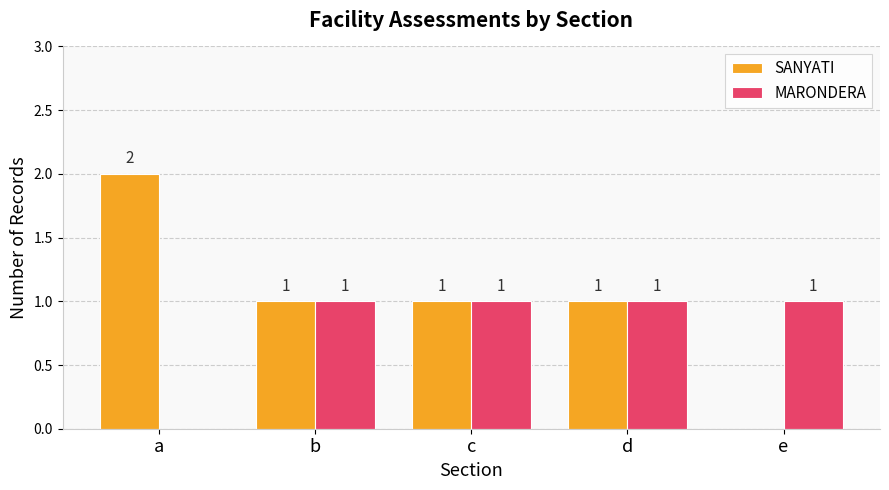

Reading left to right, what are all the values shown in this chart?

SANYATI: 2	1	1	1	0
MARONDERA: 0	1	1	1	1